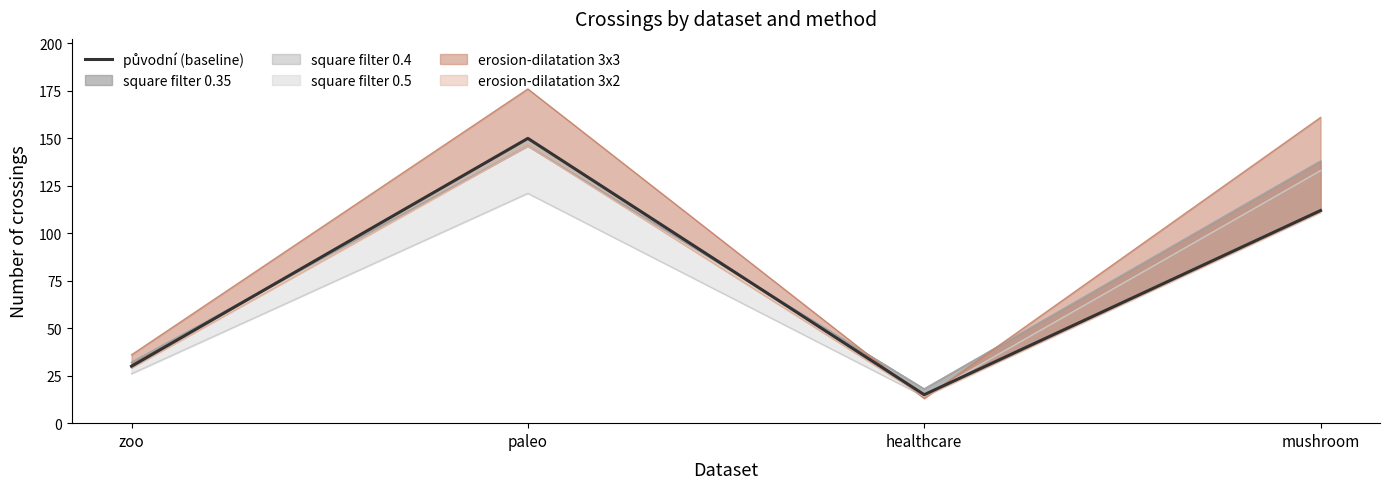

What is the label of the 1st point from the left?

zoo